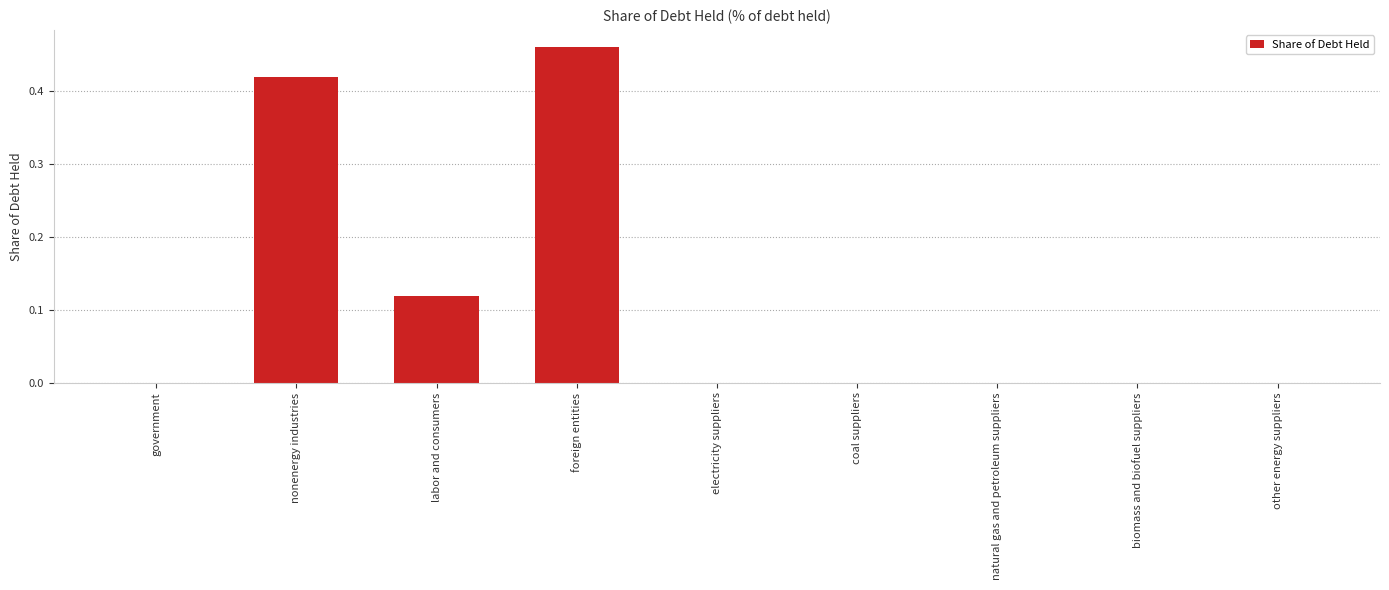

Between nonenergy industries and natural gas and petroleum suppliers, which is larger?

nonenergy industries